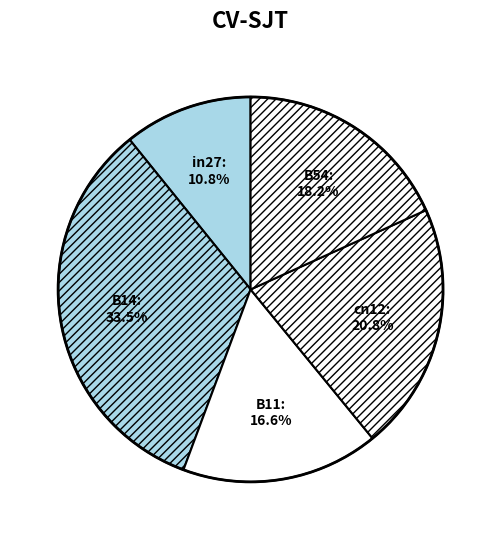

Count the number of slices in the pie.

5